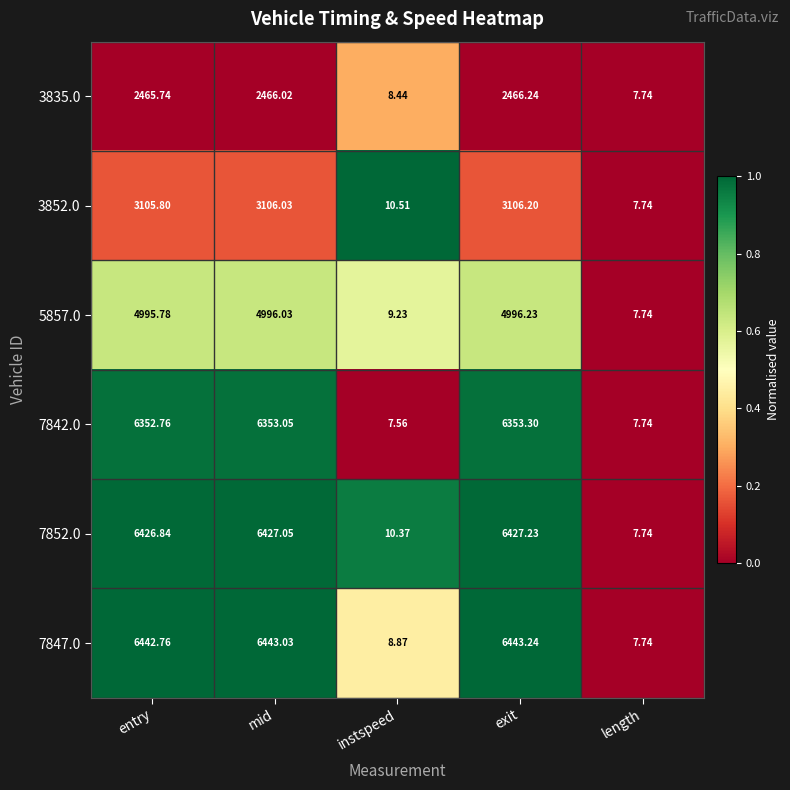

Rank the categories by 7847.0 value from lowest to highest.

length, instspeed, entry, mid, exit